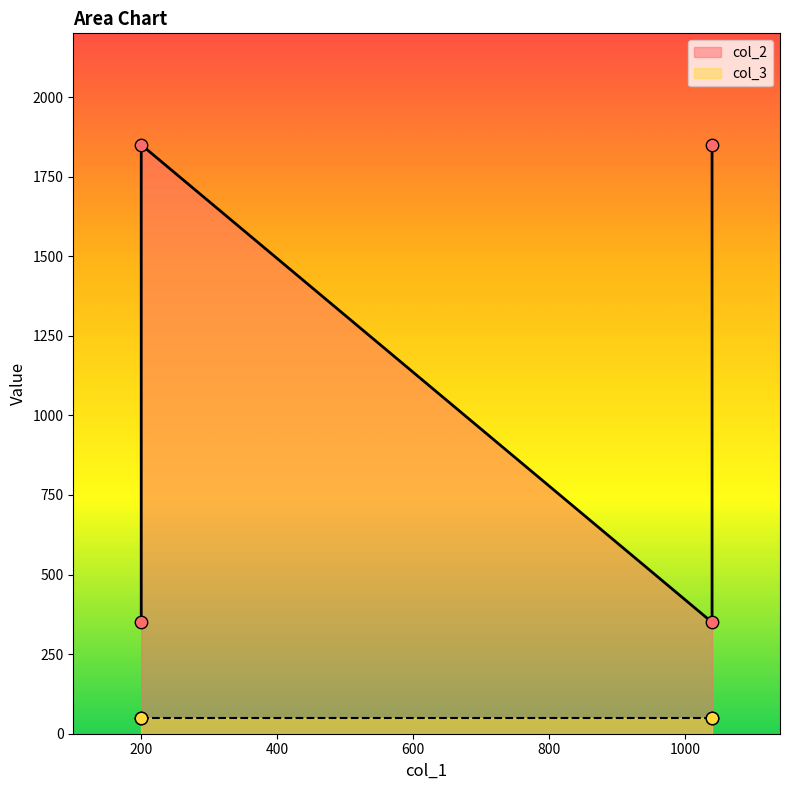

At which category is the sum across all series the highest?

200